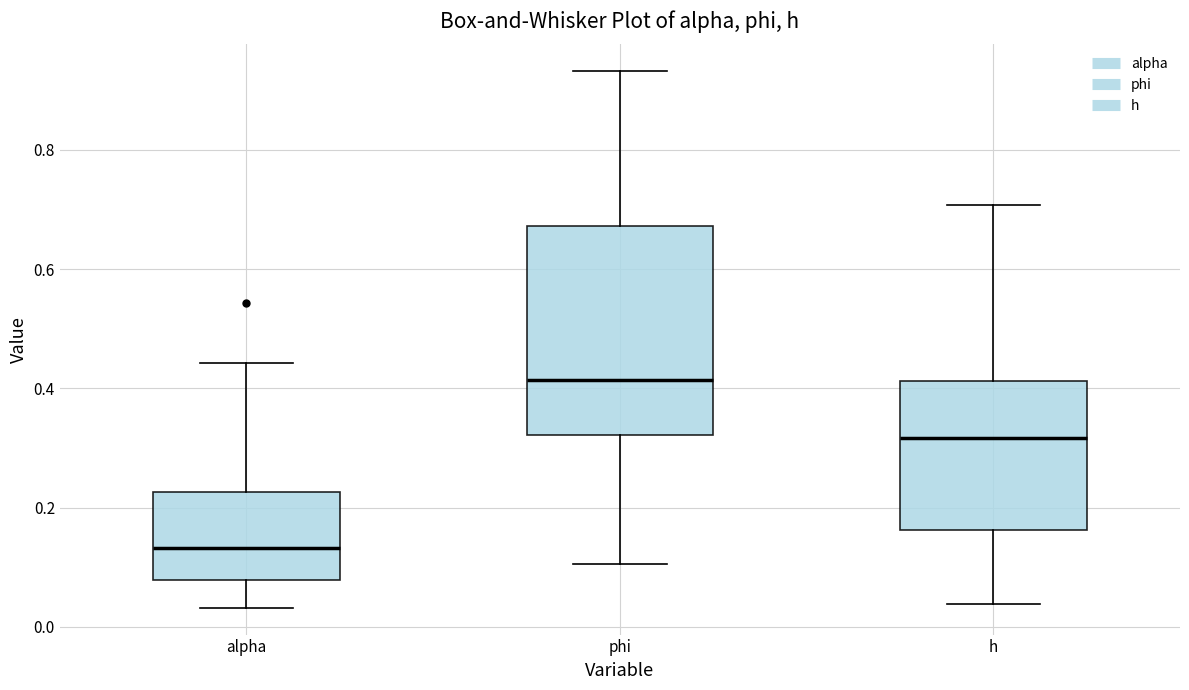

Which box's median line is the lowest?

alpha